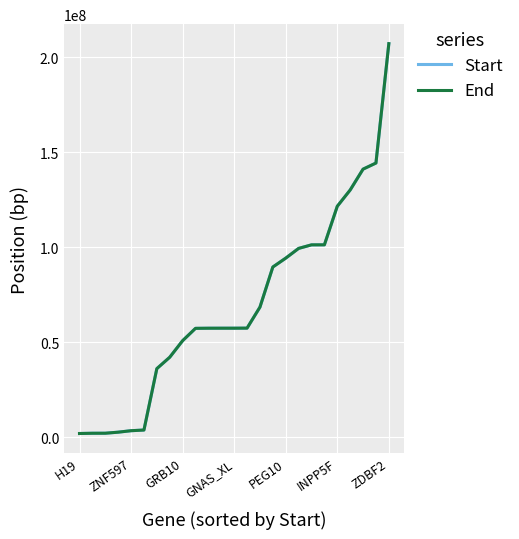

Which series has the largest range (max minus min)?

End